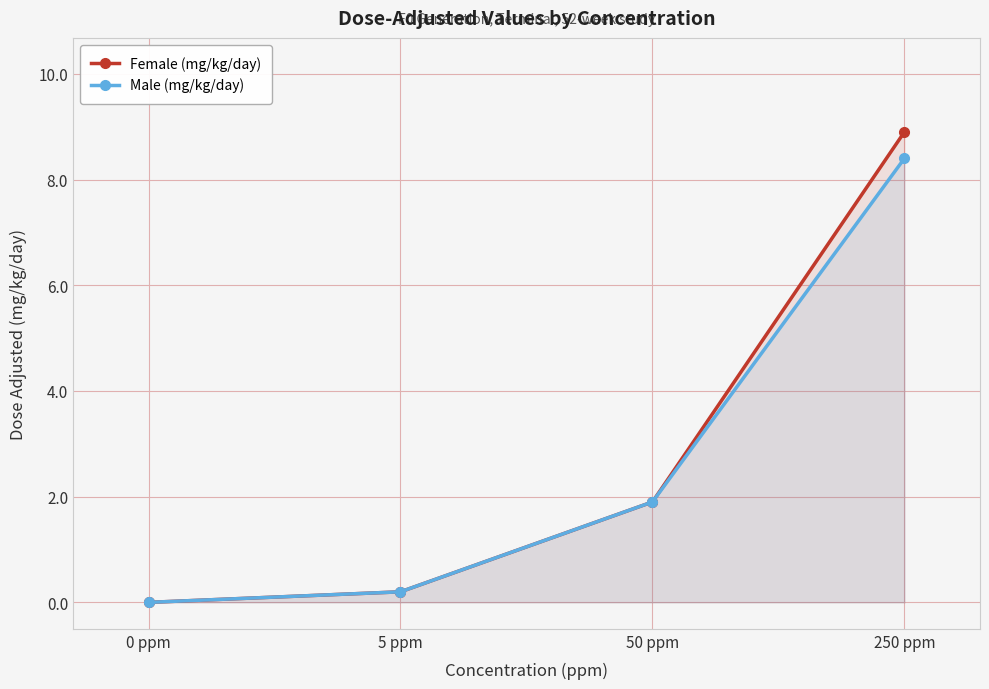

True or false: Female (mg/kg/day) has a value of 0.0 at 0 ppm.

True